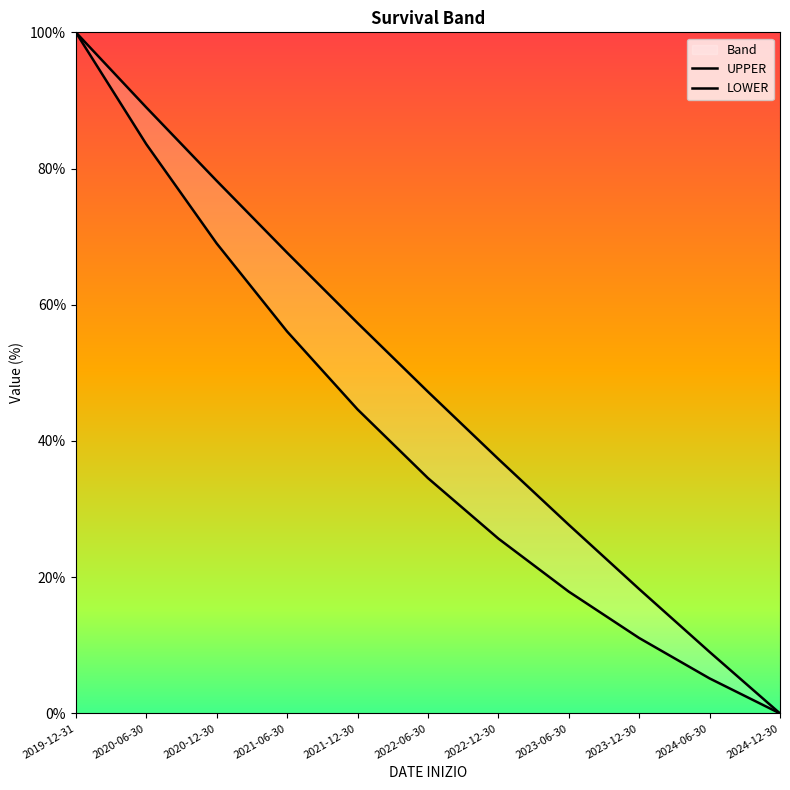

Is the value of LOWER at 2023-06-30 greater than the value of UPPER at 2022-12-30?

No